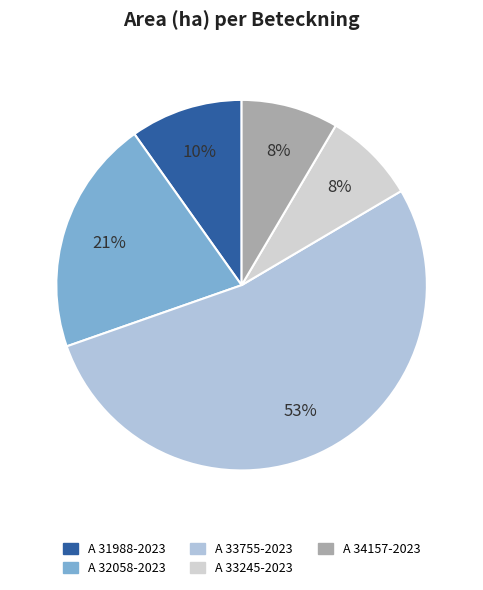

What portion of the pie excludes A 31988-2023?

90.2%